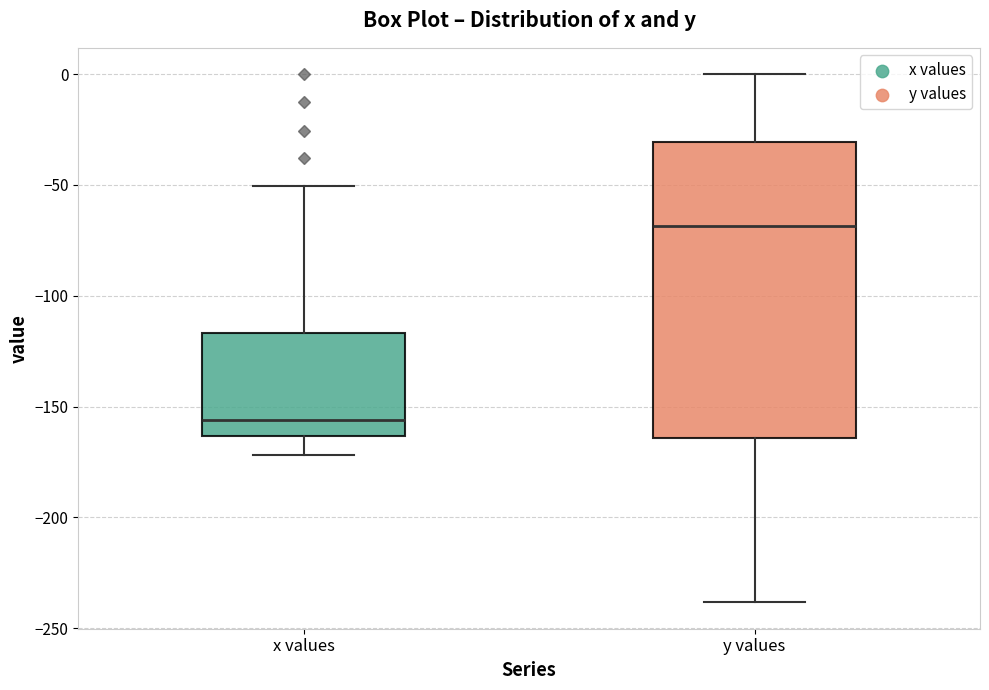

Which box has the lowest median line?

x values